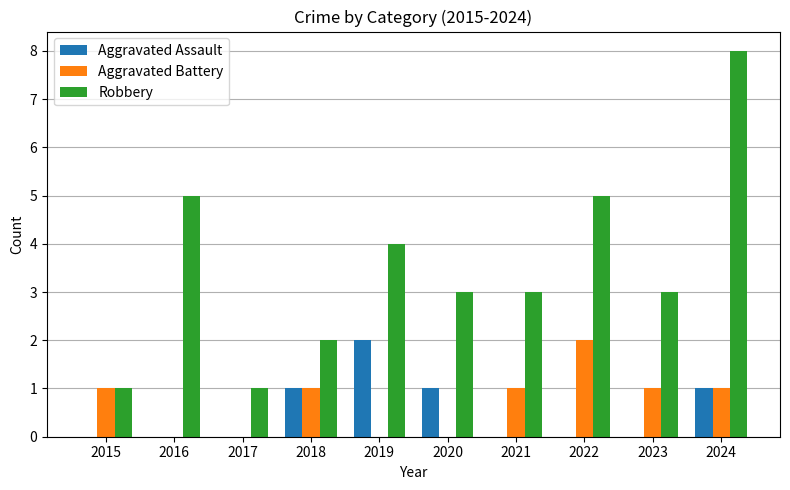

Count the Aggravated Assault values in the range 0 to 1.

9